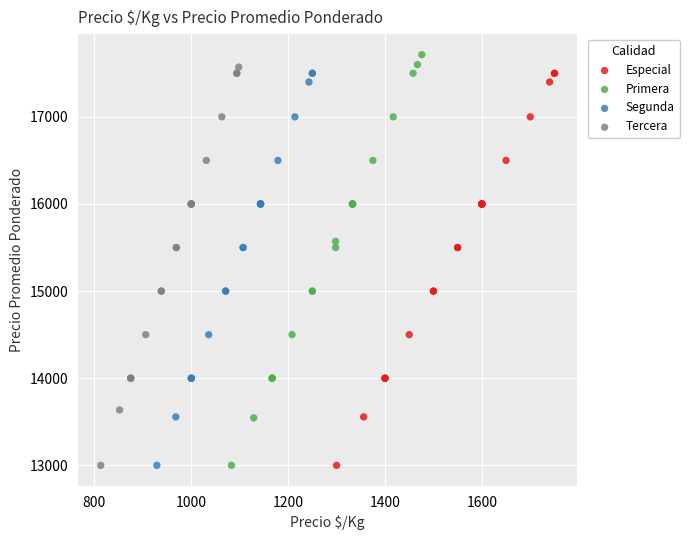

Which series has the largest Y range (max minus min)?

Primera